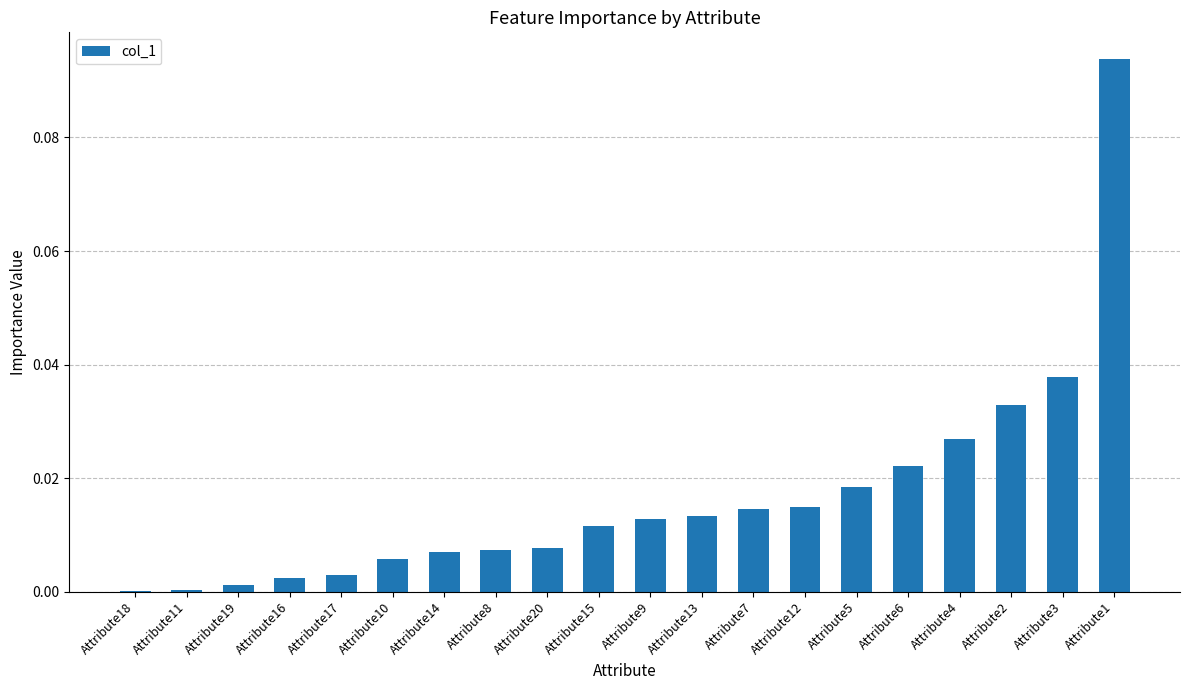

What is the sum of all values?

0.3